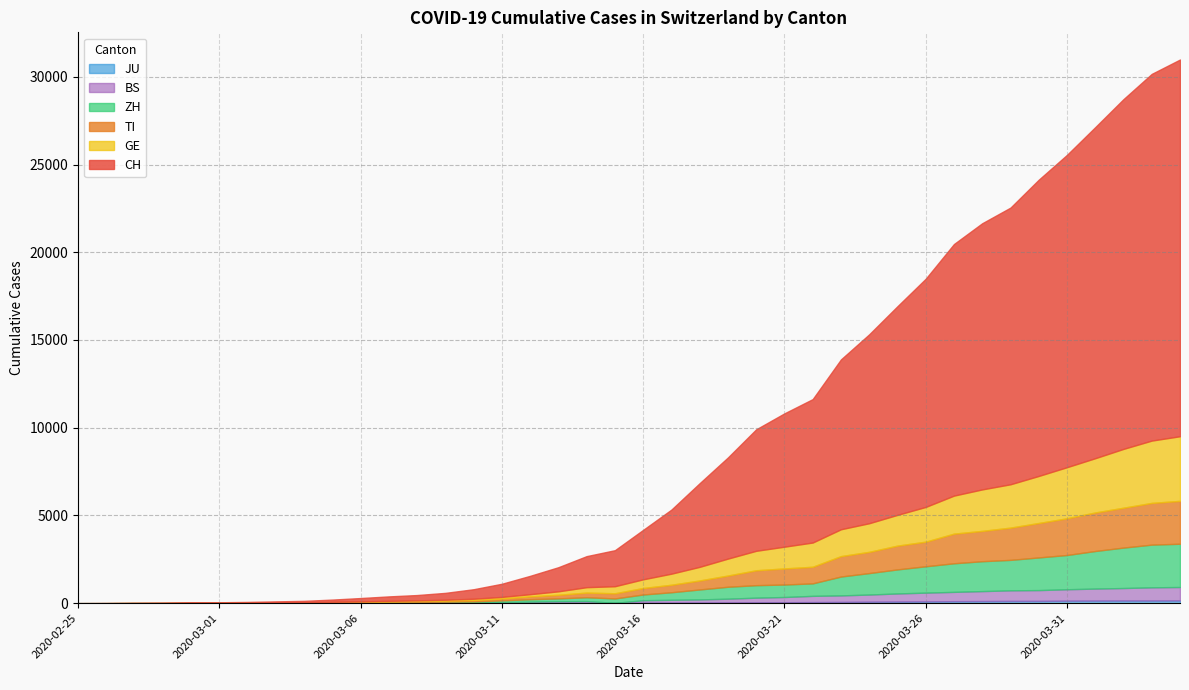

List the series in order of their peak value, highest first.

CH, GE, ZH, TI, BS, JU